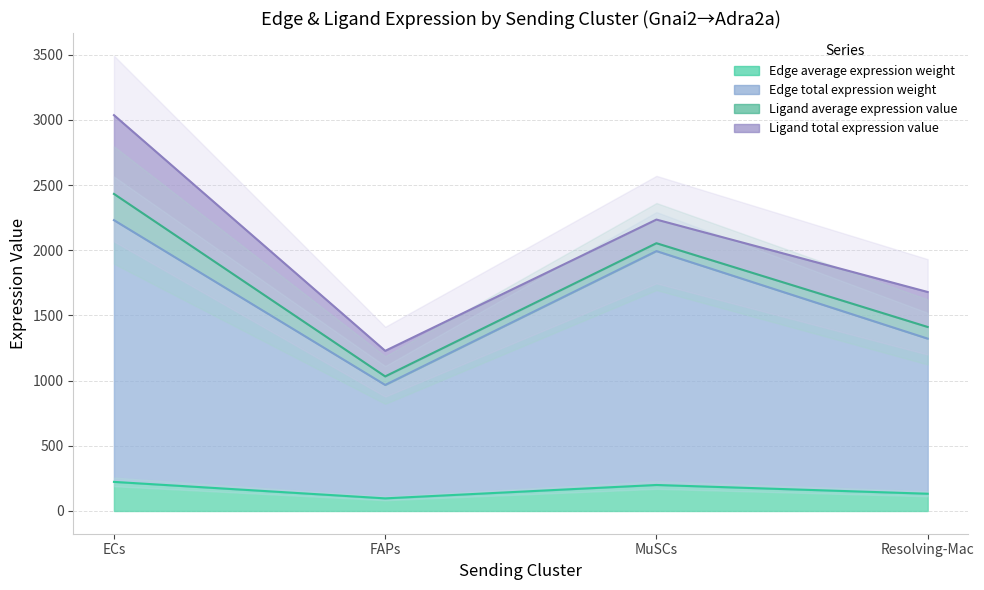

In Edge average expression weight, how many points are lower than both neighbors (excluding endpoints)?

1